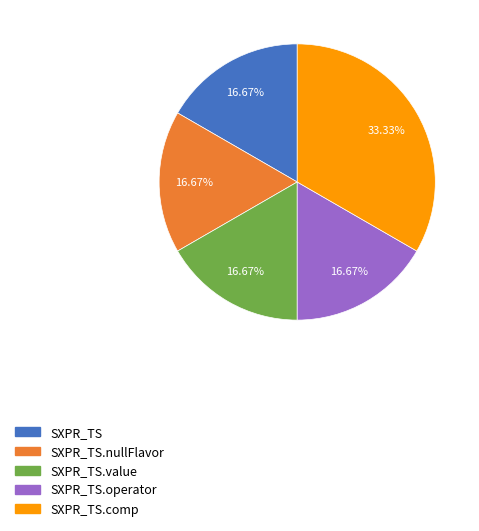

Does any single category account for the majority?

No